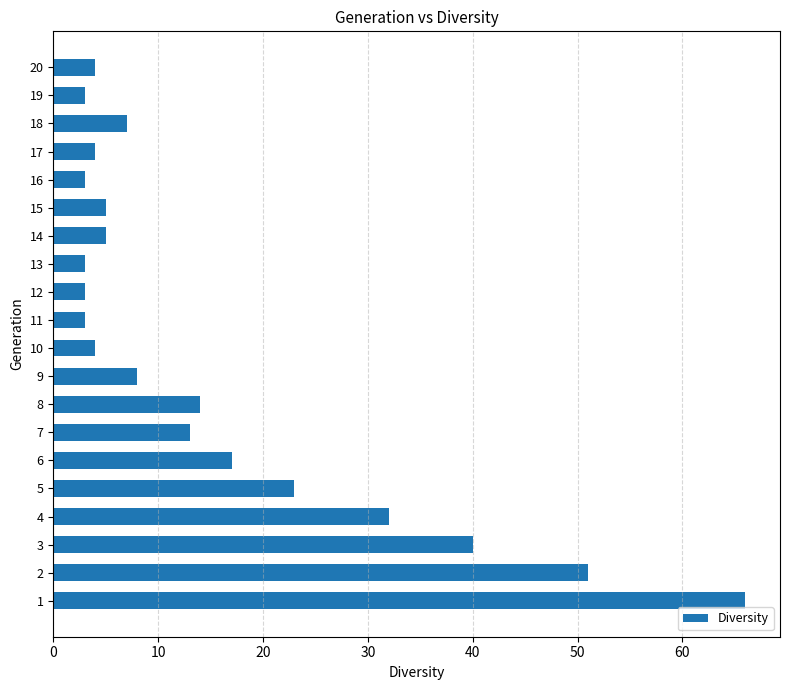

Are the bars grouped side by side (vs. stacked)?

No